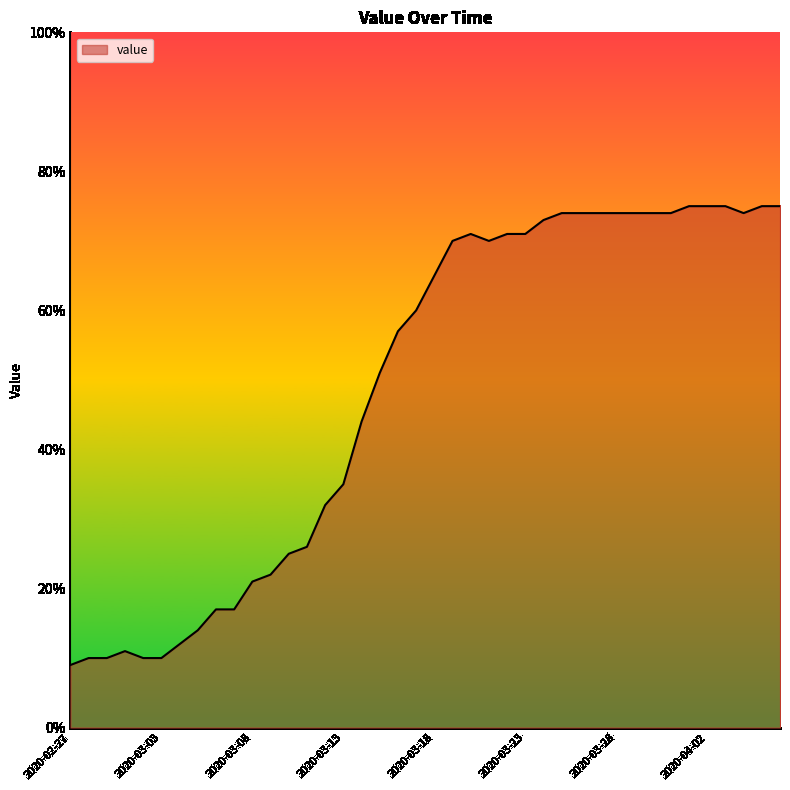

What is the difference between the maximum and minimum values?

66